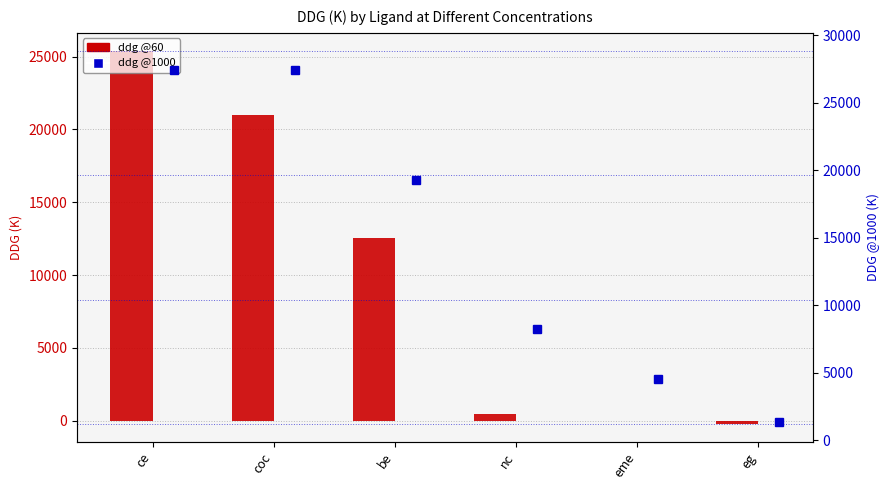

What is the total value across all series at be?

31818.7